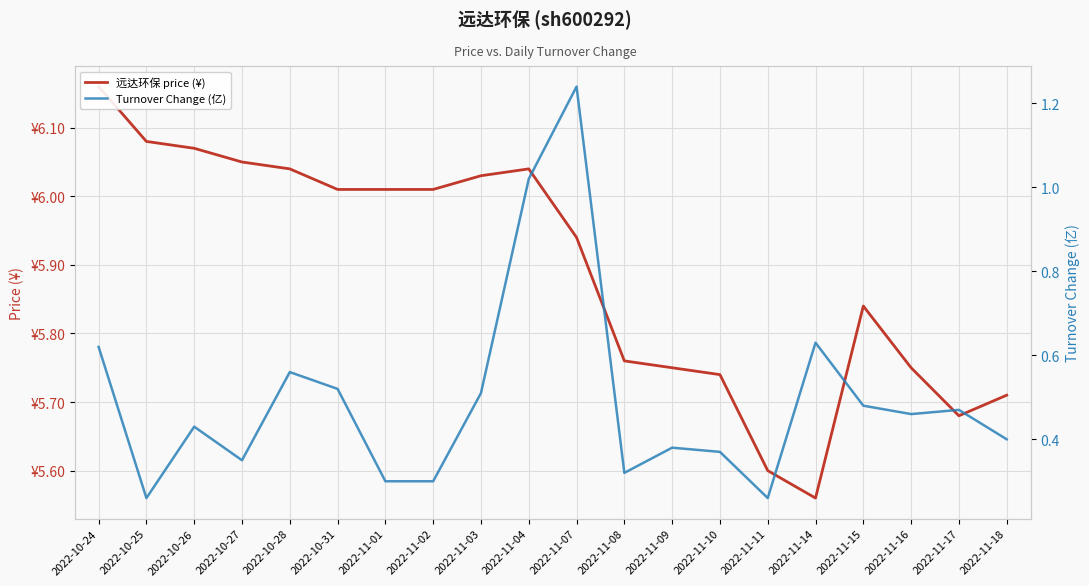

What is the label of the 13th point from the left?

2022-11-09